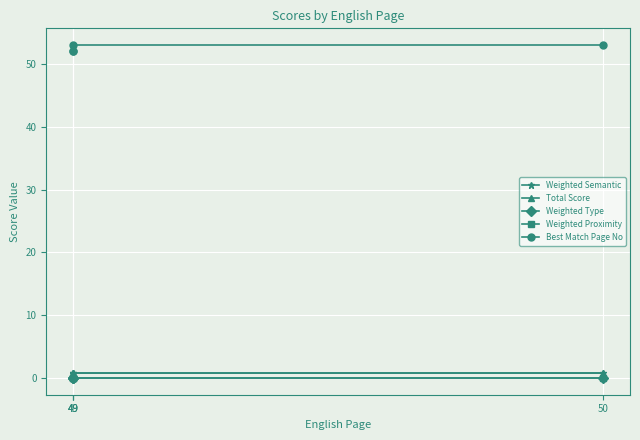

What value does the Weighted Semantic series have at 50?

0.8